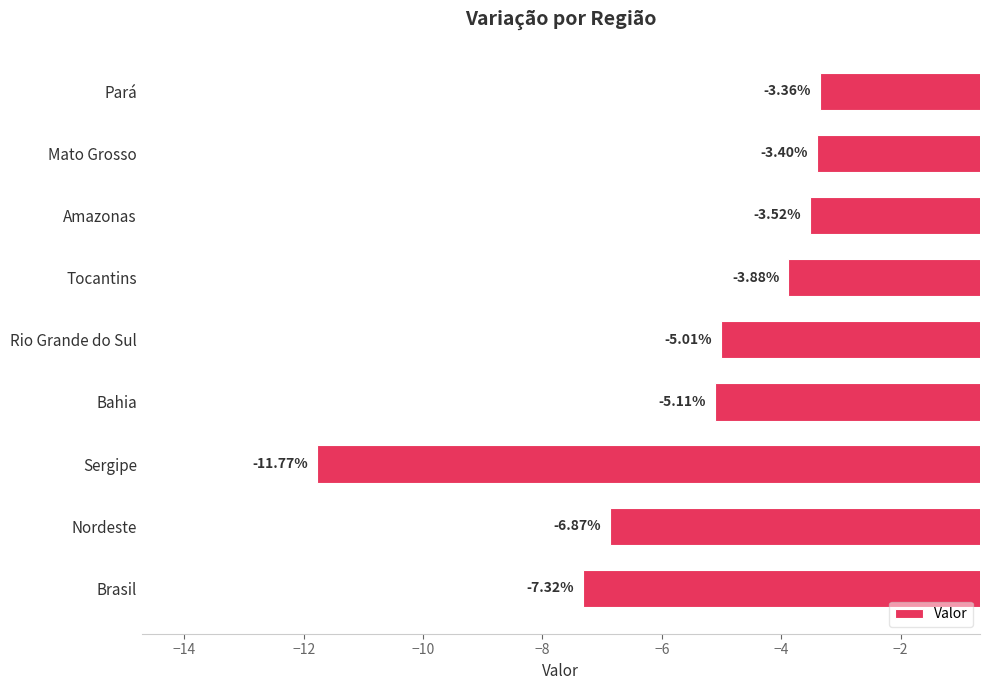

Count the number of data series in this chart.

1